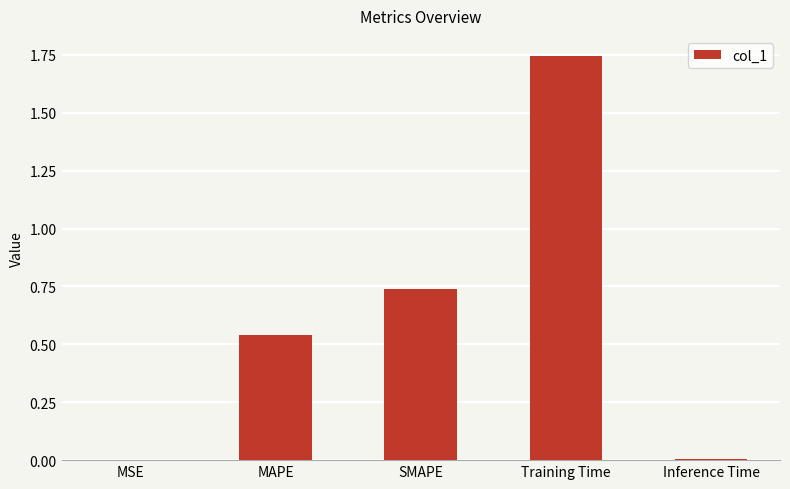

What is the sum of all values?

3.0